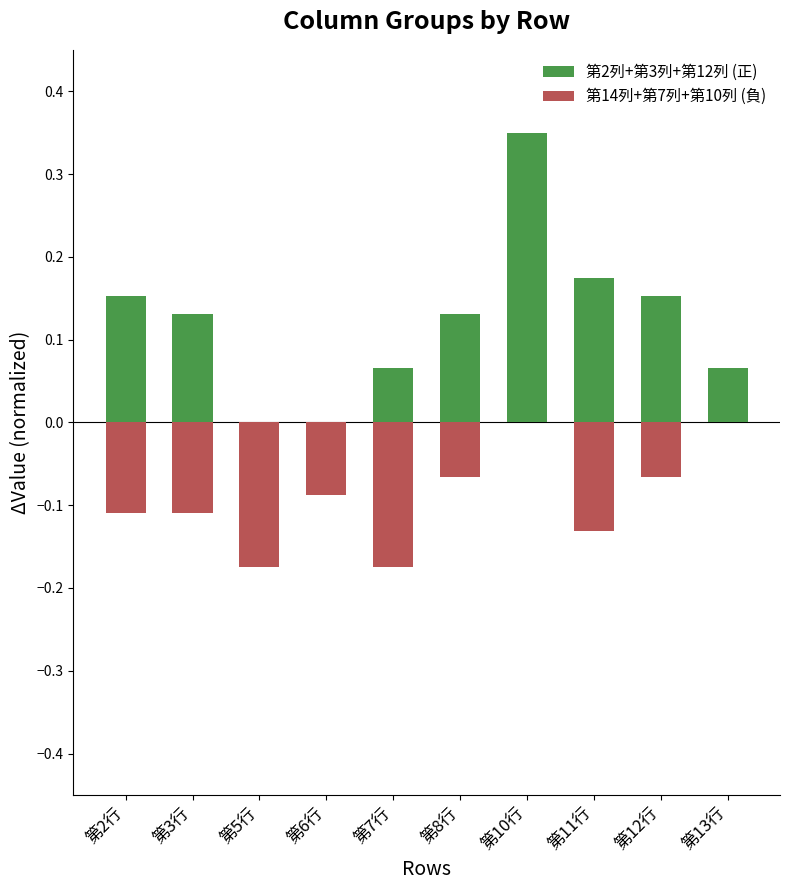

What is the sum of the 第14列+第7列+第10列 (負) values at 第7行 and 第10行?

-0.2